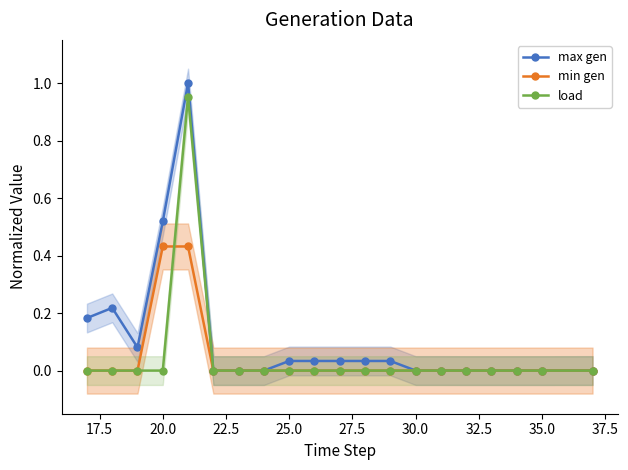

The value of load at 35.0 is -0.6. True or false?

False